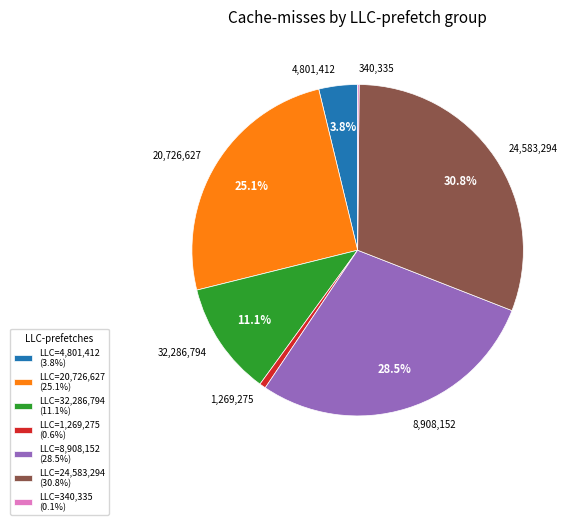

What percentage is NOT represented by 24,583,294?

69.2%